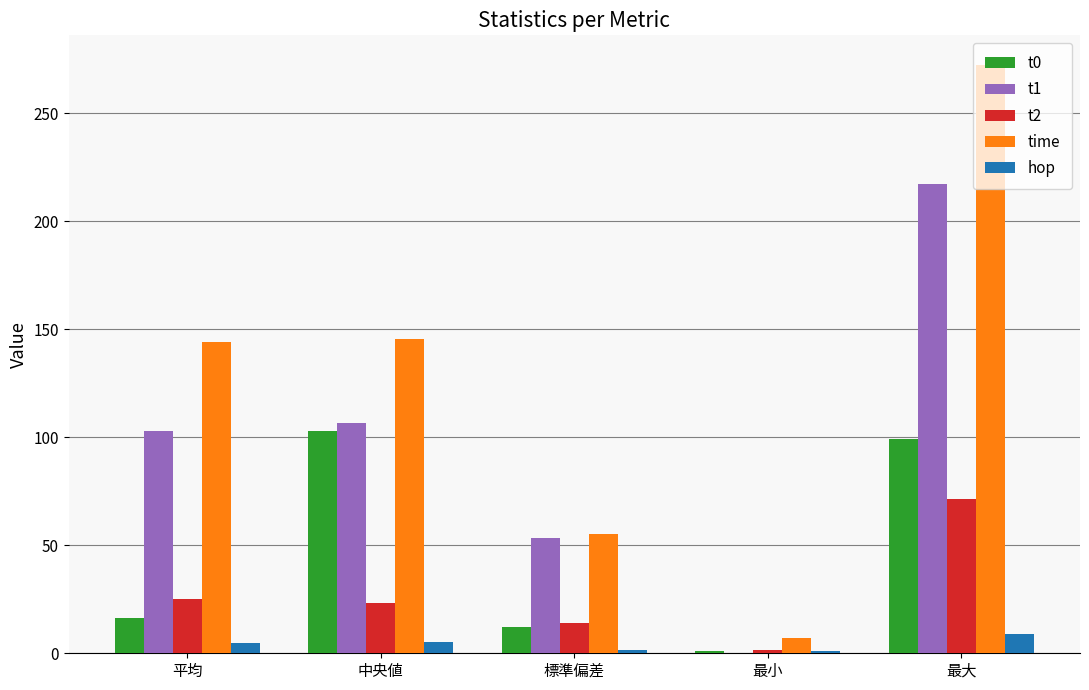

What are all the series names shown in the legend?

t0, t1, t2, time, hop